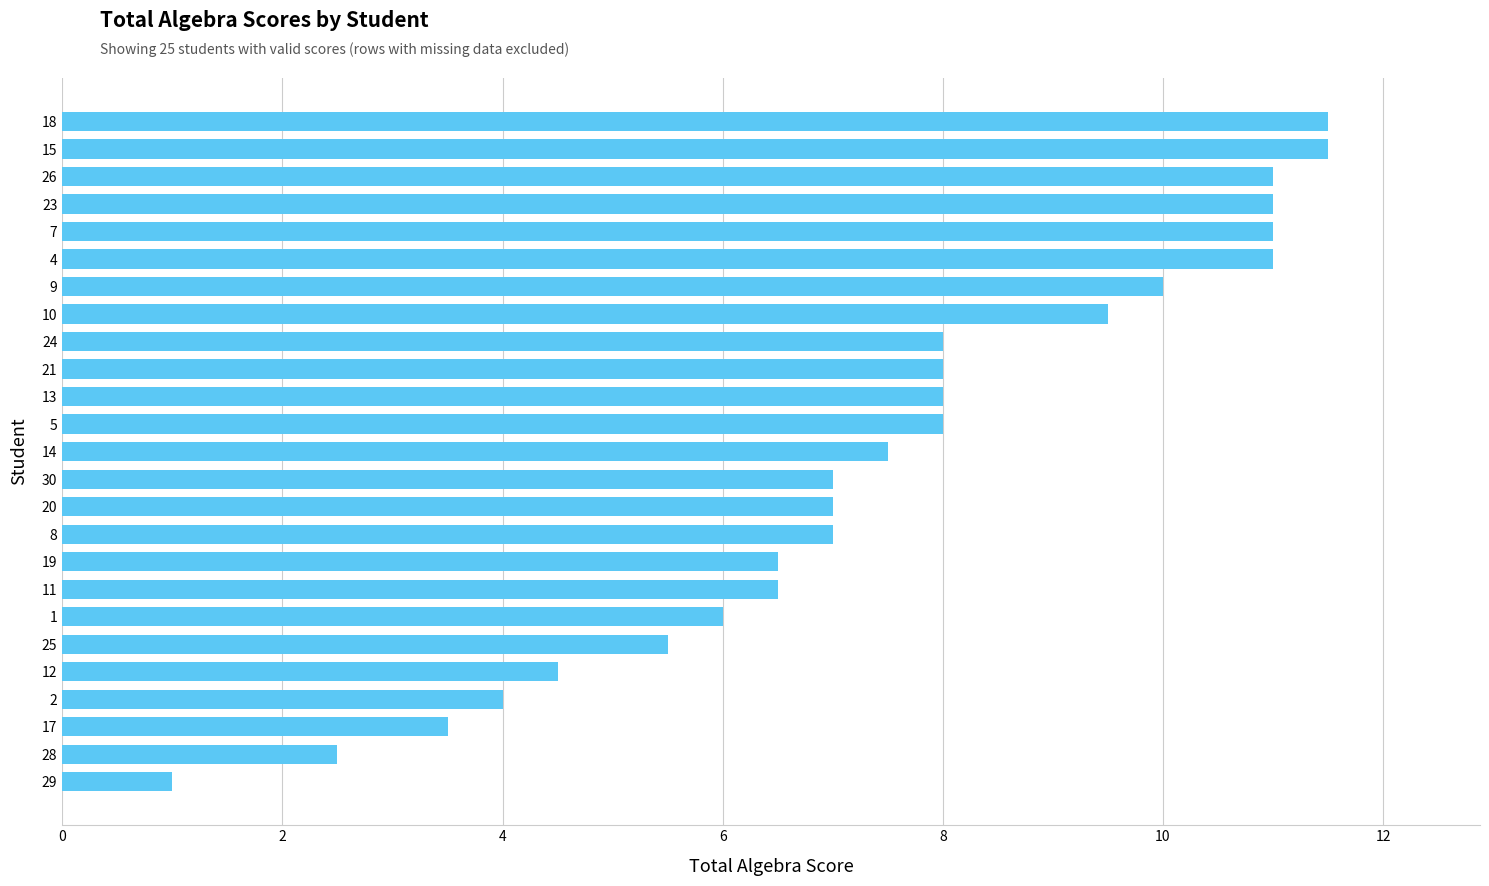

What is the difference between the second highest and second lowest values?

9.0